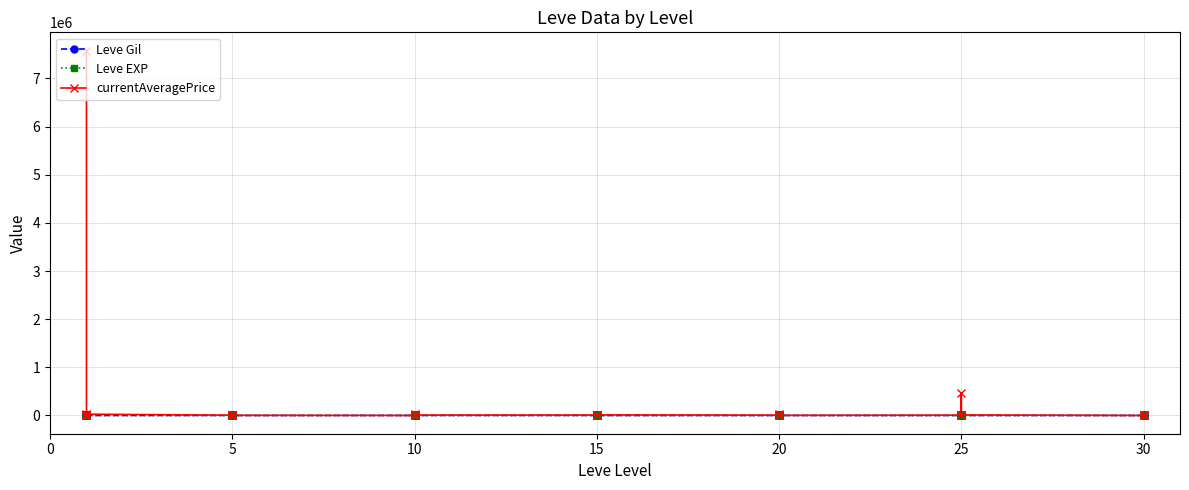

The Leve Gil series shows 206 at 25. True or false?

False